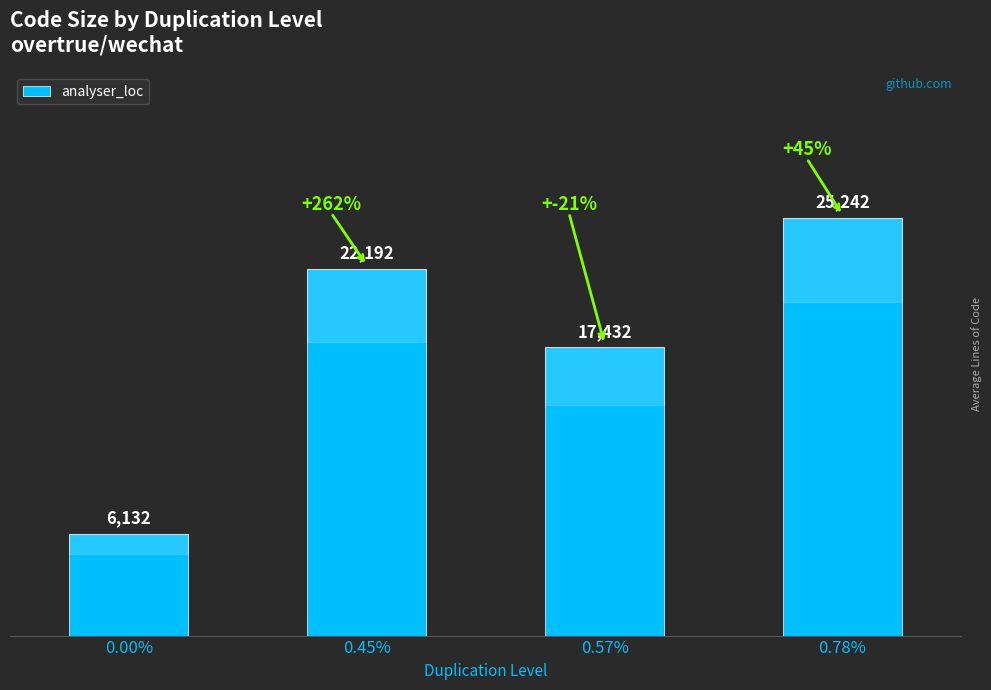

What is the sum of the values at 0.57% and 0.45%?

39624